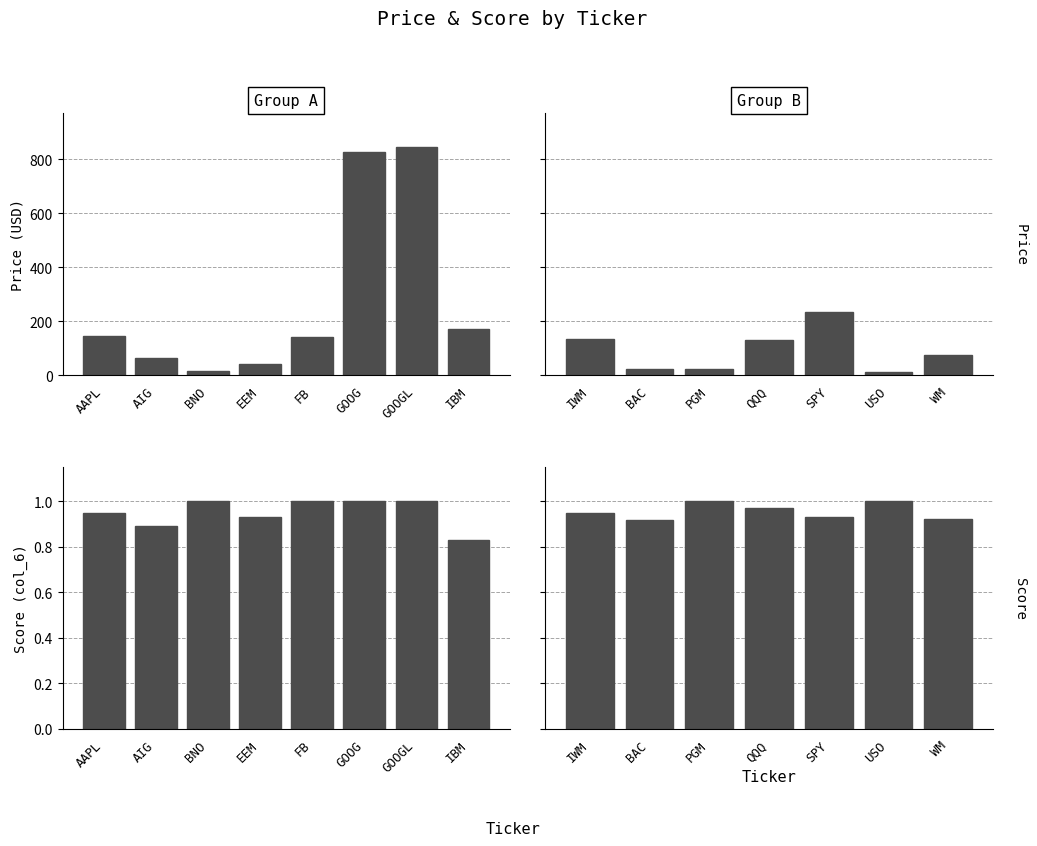

Is it true that Price equals 145.2 at SPY?

False